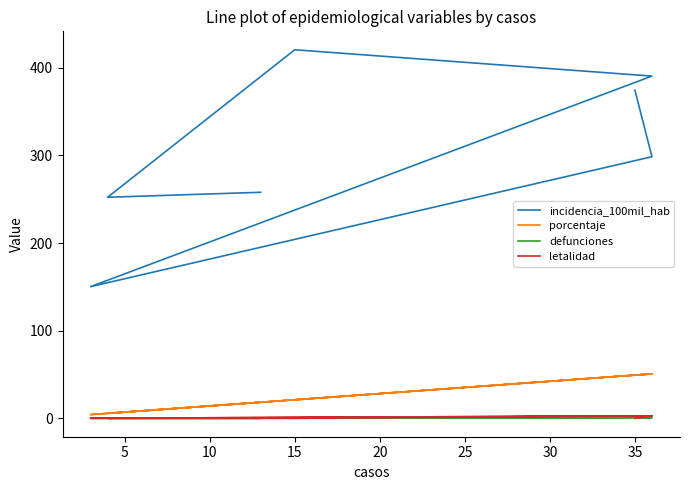

At which category is the sum across all series the highest?

15